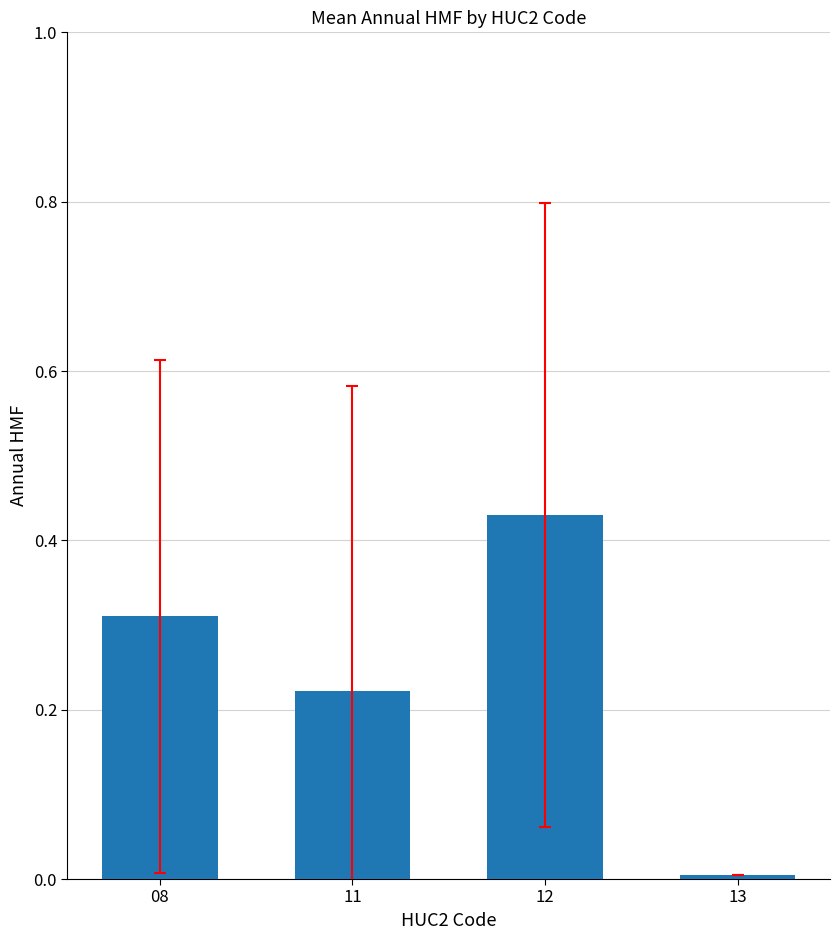

Where is the data nearest to the value 0?

13